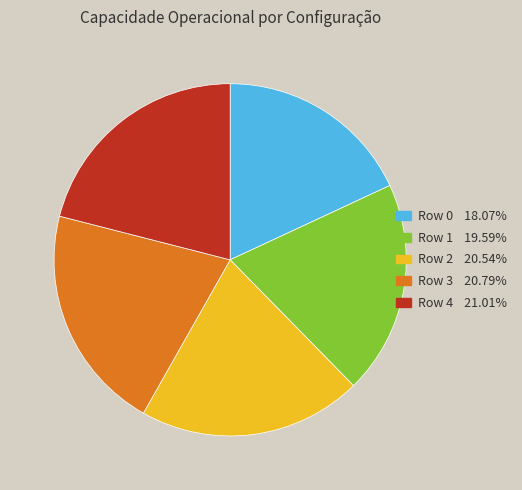

Count the number of slices in the pie.

5